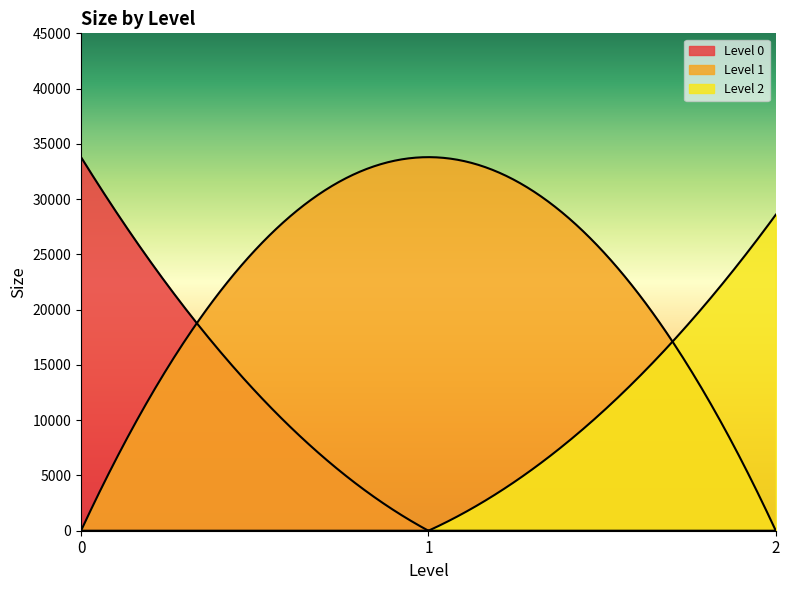

Count the number of values greater than 144.

17